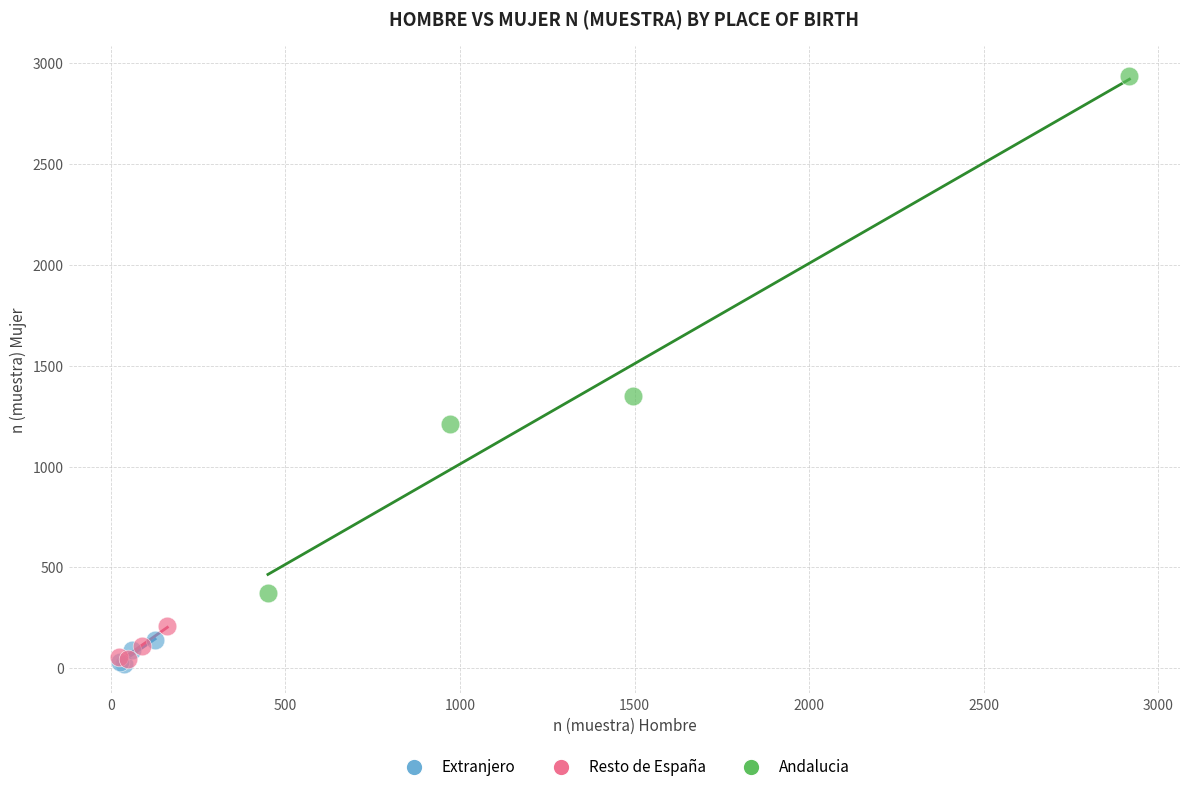

Which series has the largest Y range (max minus min)?

Andalucia